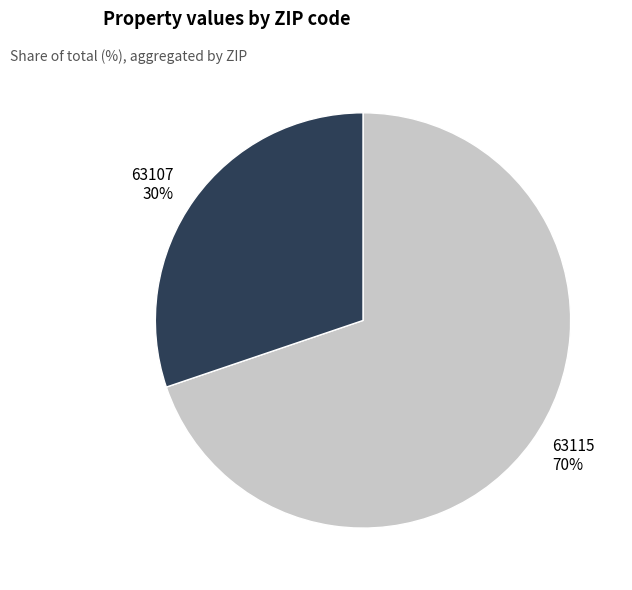

Approximately how many times larger is the value at 63115 compared to 63107?

2.3